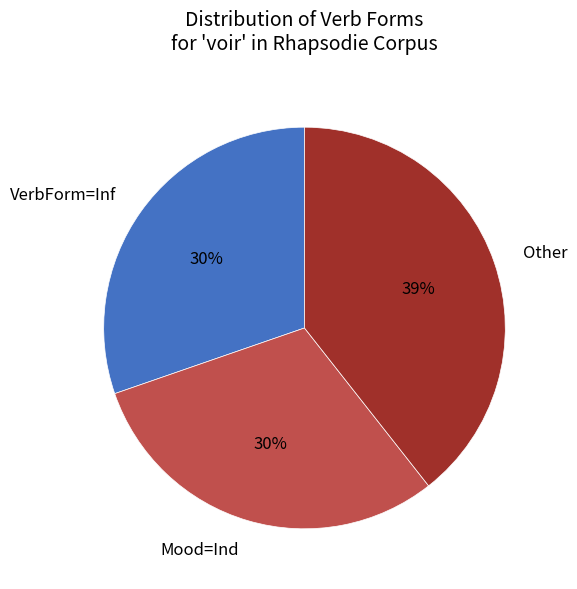

True or false: Mood=Ind accounts for 30% of the total.

True